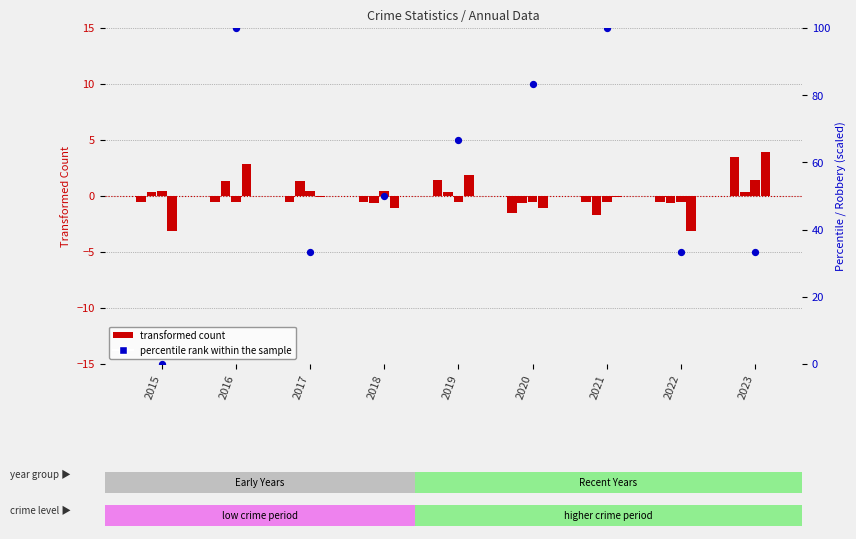

Is the value of Robbery (percentile) at 2022 greater than the value of Aggravated Assault at 2018?

Yes